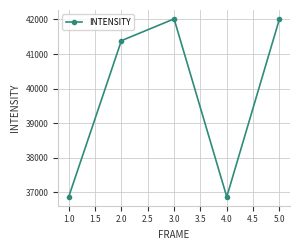

What is the difference between the maximum and second lowest values?

5143.7